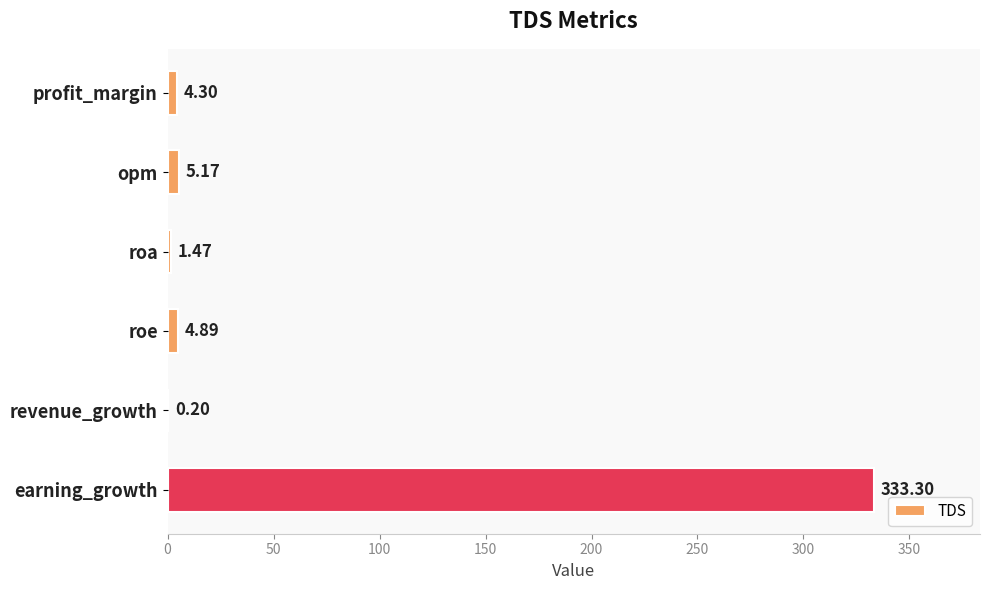

How many values exceed 4?

4